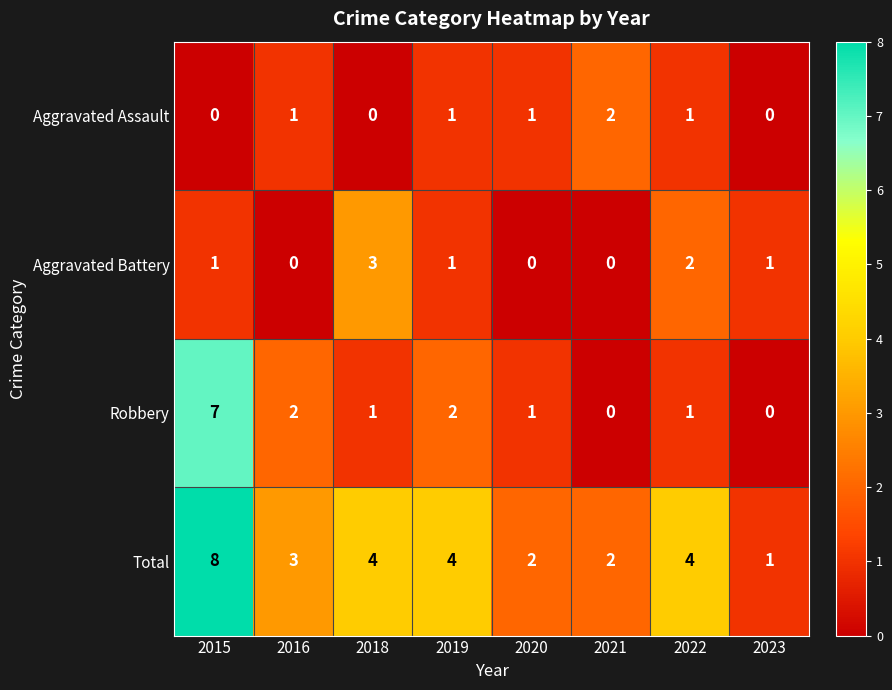

Count the Robbery values in the range 1 to 2.

5